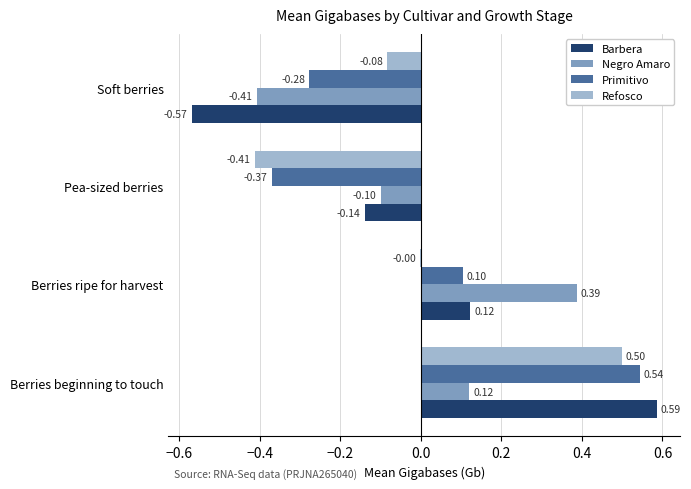

How many values in the Barbera series exceed 0?

2